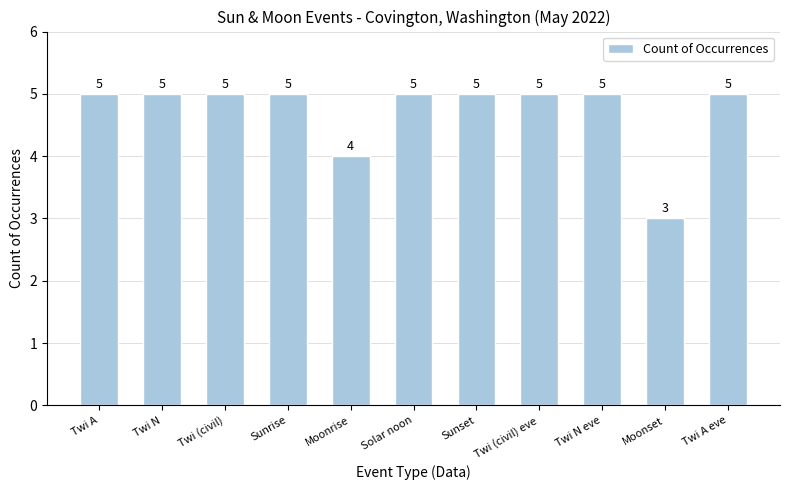

The chart shows a value of 2 at Sunset. True or false?

False